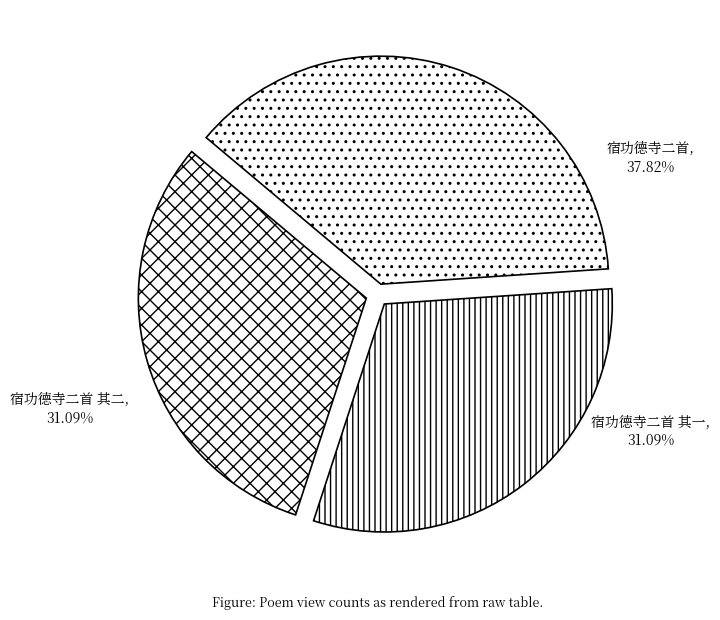

What is the smallest slice in the pie chart?

宿功德寺二首 其一